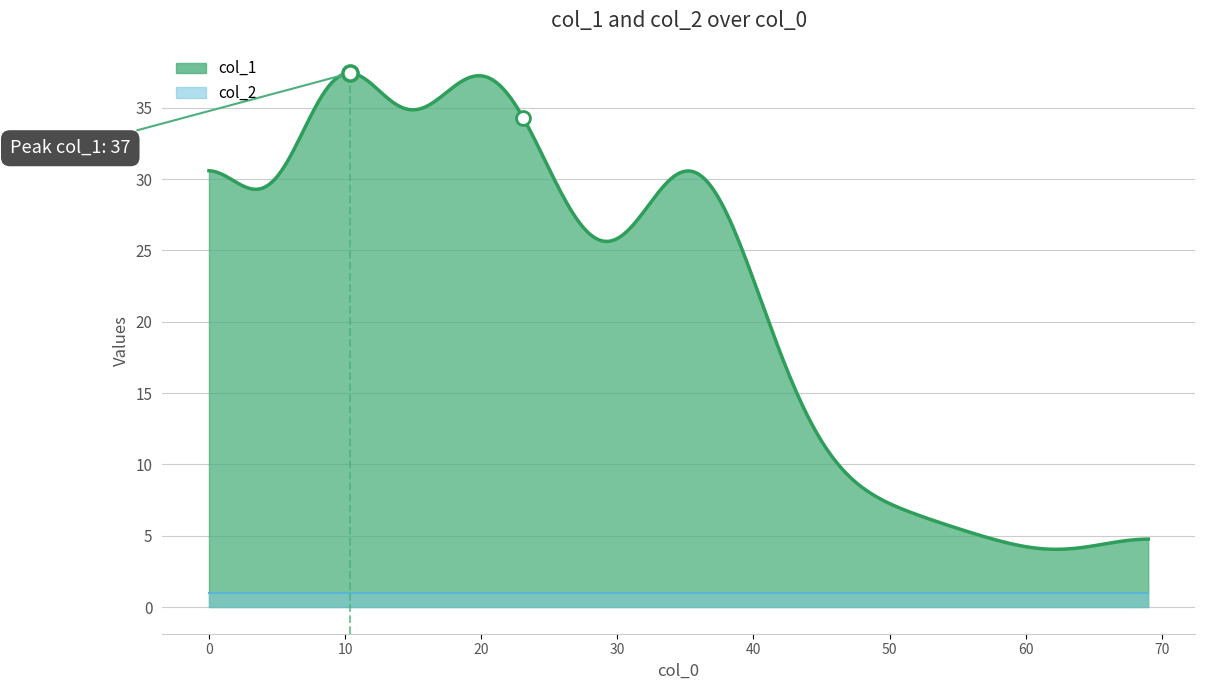

Which series contains the highest Y value?

col_1